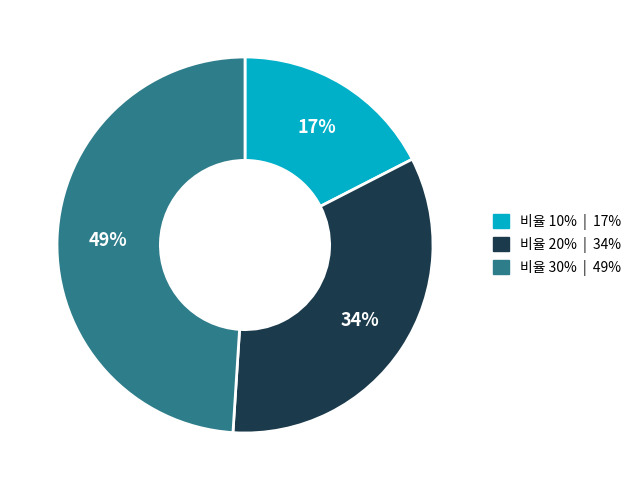

How many segments does this pie chart have?

3